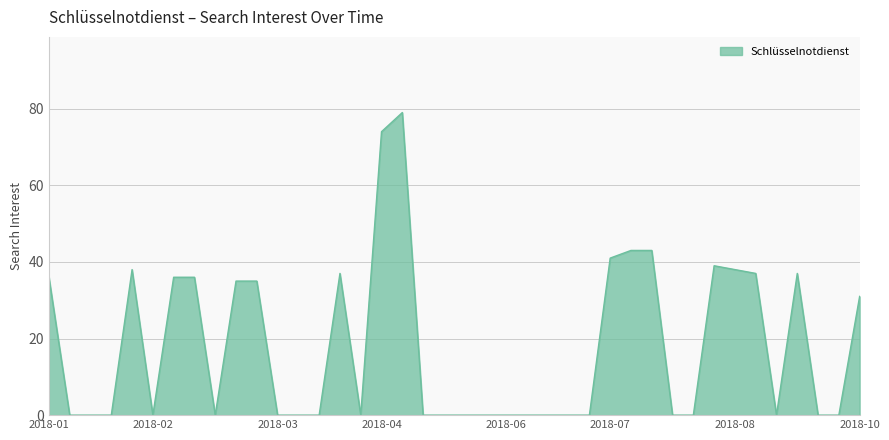

How many lines are shown in the chart?

1